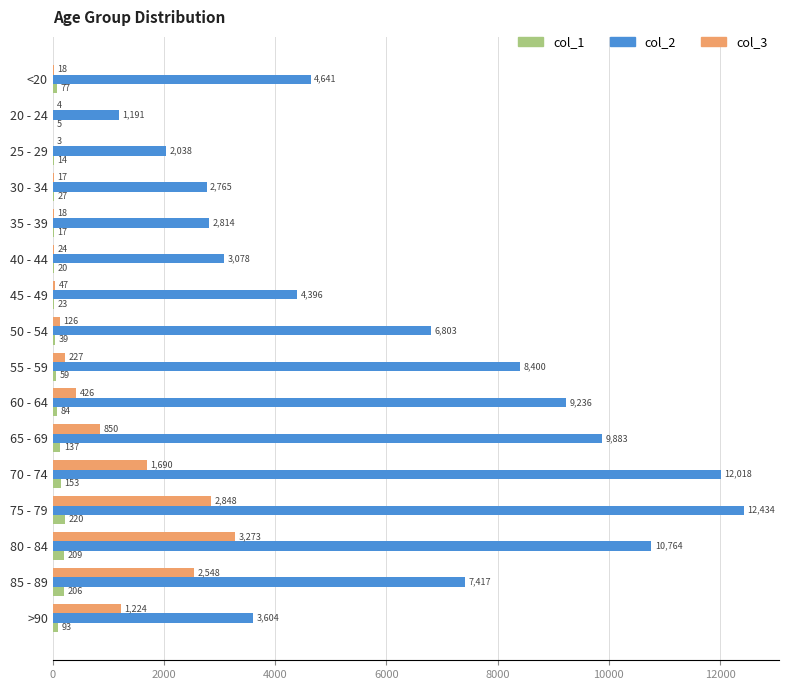

Is it true that col_2 equals 10764 at 80 - 84?

True